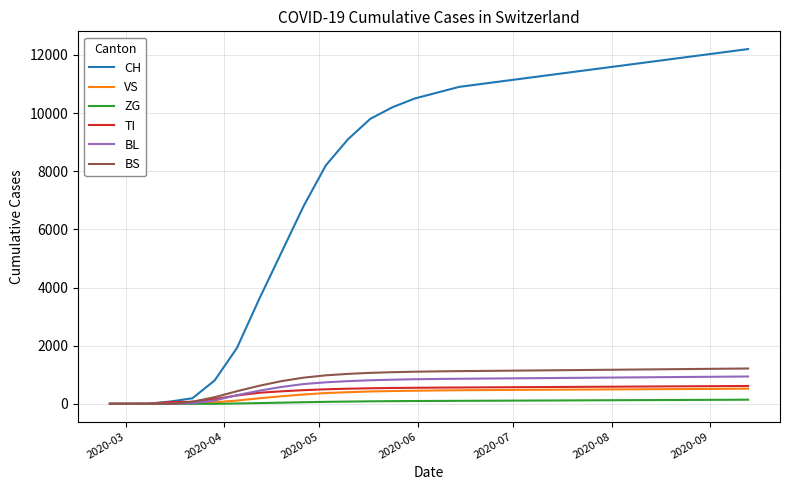

Which series has the largest total across all categories?

CH